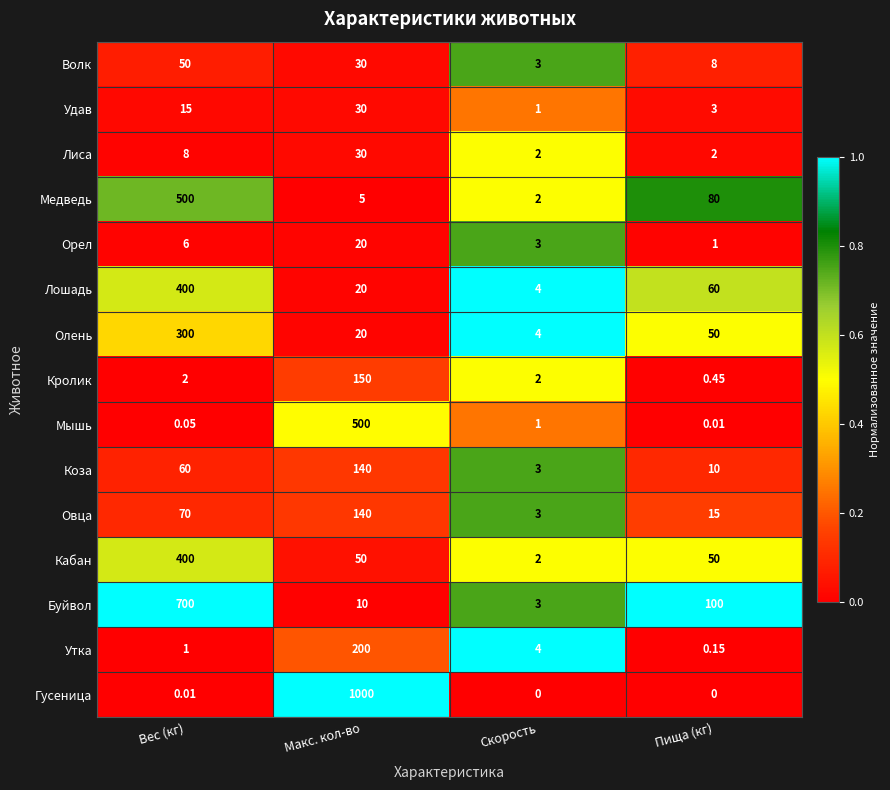

Which label corresponds to the largest value in the chart?

Макс. кол-во